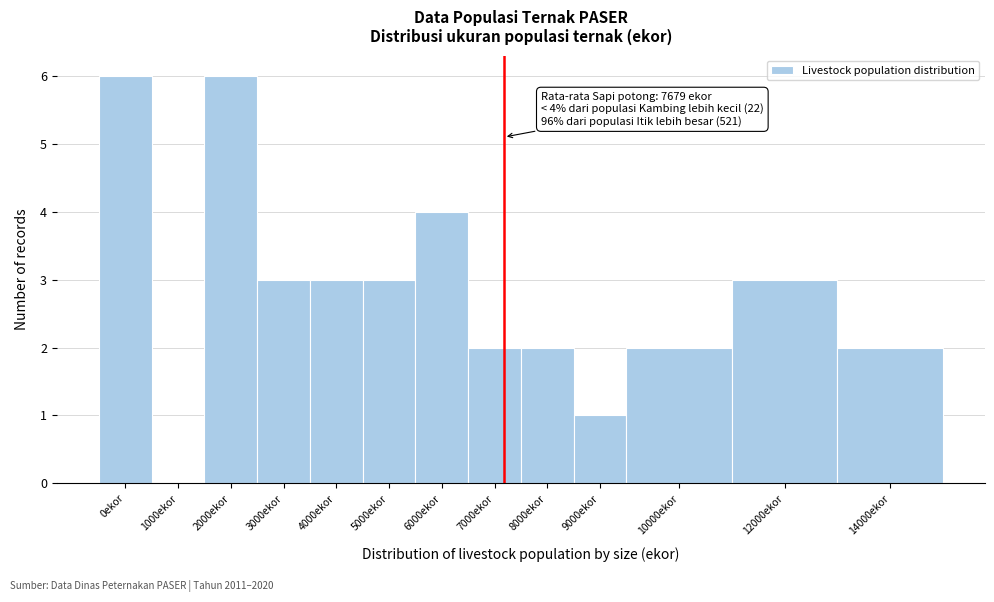

Reading left to right, extract all data points from this chart.

0ekor=6	1000ekor=0	2000ekor=6	3000ekor=3	4000ekor=3	5000ekor=3	6000ekor=4	7000ekor=2	8000ekor=2	9000ekor=1	10000ekor=2	12000ekor=3	14000ekor=2